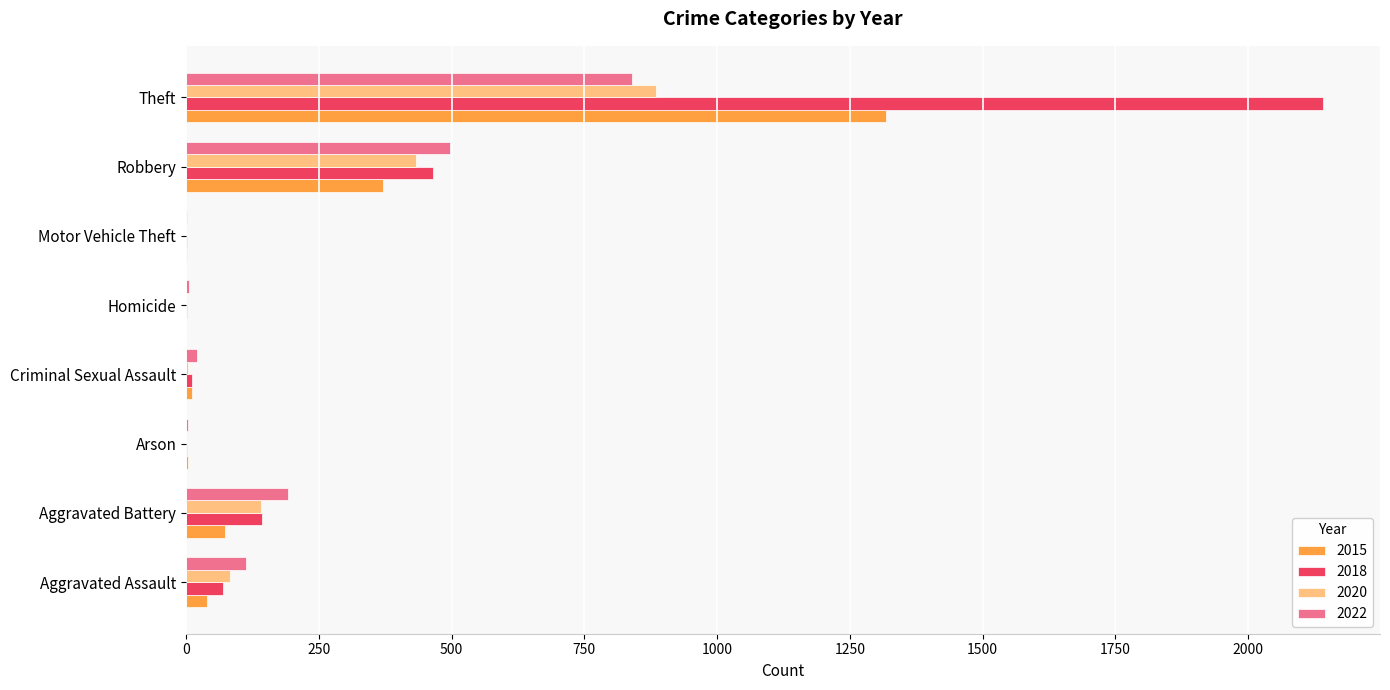

What is the difference between the 2022 values at Motor Vehicle Theft and Theft?

838